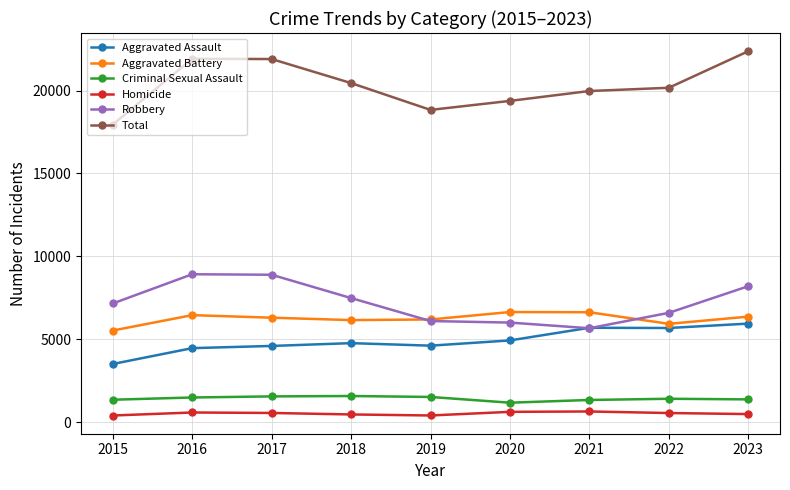

Is it true that Homicide equals 645 at 2021?

True